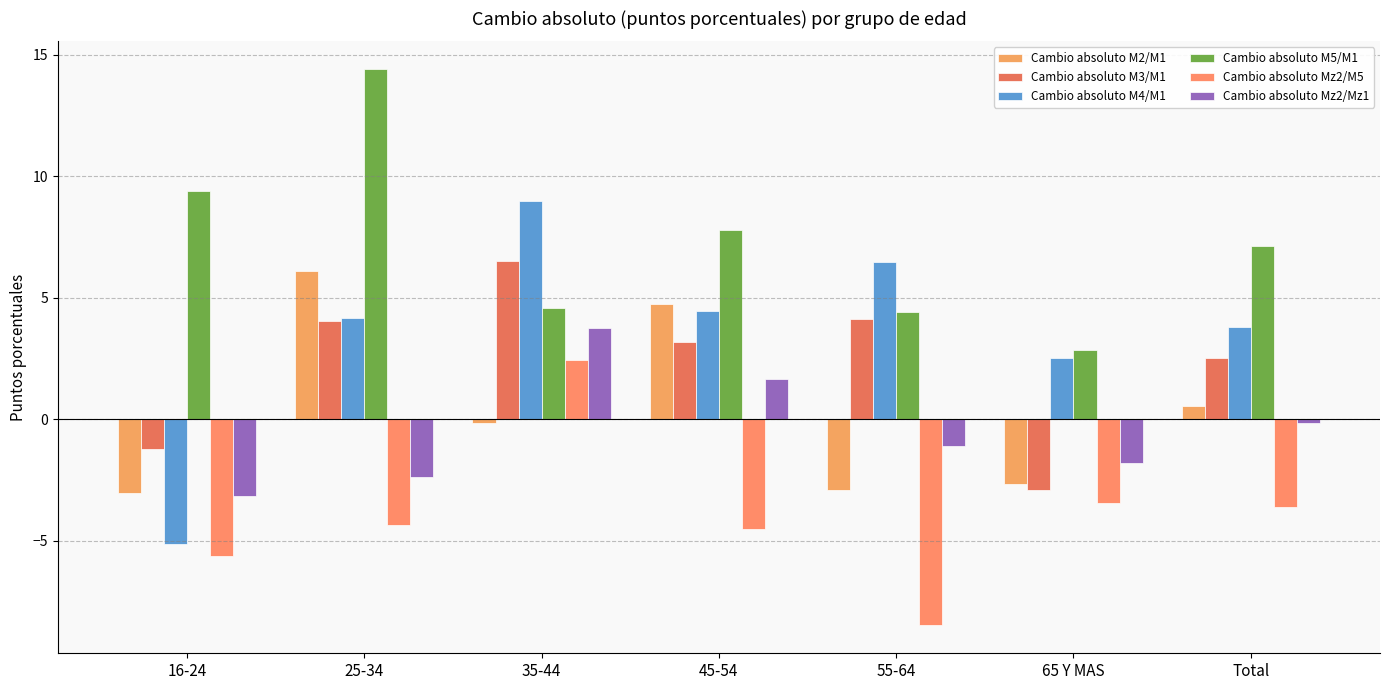

Reading left to right, transcribe all the data shown in this chart.

Cambio absoluto M2/M1: 16-24=-3.0	25-34=6.1	35-44=-0.1	45-54=4.7	55-64=-2.9	65 Y MAS=-2.7	Total=0.6
Cambio absoluto M3/M1: 16-24=-1.2	25-34=4.1	35-44=6.5	45-54=3.2	55-64=4.1	65 Y MAS=-2.9	Total=2.5
Cambio absoluto M4/M1: 16-24=-5.1	25-34=4.2	35-44=9.0	45-54=4.5	55-64=6.5	65 Y MAS=2.5	Total=3.8
Cambio absoluto M5/M1: 16-24=9.4	25-34=14.4	35-44=4.6	45-54=7.8	55-64=4.4	65 Y MAS=2.9	Total=7.1
Cambio absoluto Mz2/M5: 16-24=-5.6	25-34=-4.3	35-44=2.4	45-54=-4.5	55-64=-8.5	65 Y MAS=-3.4	Total=-3.6
Cambio absoluto Mz2/Mz1: 16-24=-3.2	25-34=-2.4	35-44=3.8	45-54=1.7	55-64=-1.1	65 Y MAS=-1.8	Total=-0.2